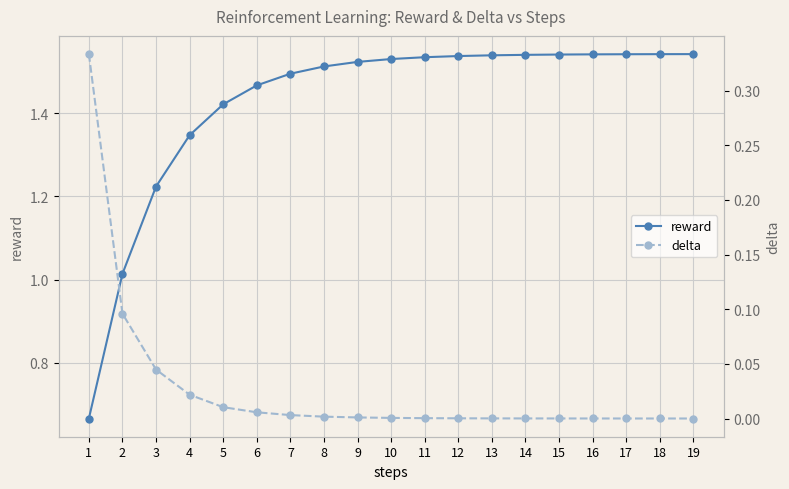

Reading right to left, list all the values displayed in this chart.

reward: 19=1.5	18=1.5	17=1.5	16=1.5	15=1.5	14=1.5	13=1.5	12=1.5	11=1.5	10=1.5	9=1.5	8=1.5	7=1.5	6=1.5	5=1.4	4=1.3	3=1.2	2=1.0	1=0.7
delta: 19=0.0	18=0.0	17=0.0	16=0.0	15=0.0	14=0.0	13=0.0	12=0.0	11=0.0	10=0.0	9=0.0	8=0.0	7=0.0	6=0.0	5=0.0	4=0.0	3=0.0	2=0.1	1=0.3